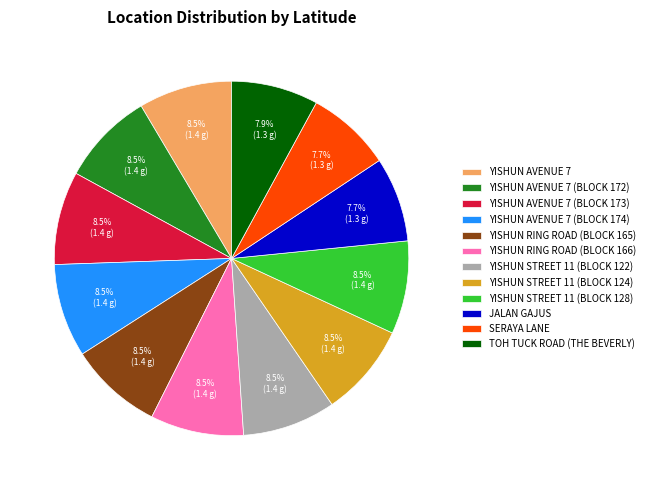

Is there any slice that represents more than half of the pie?

No